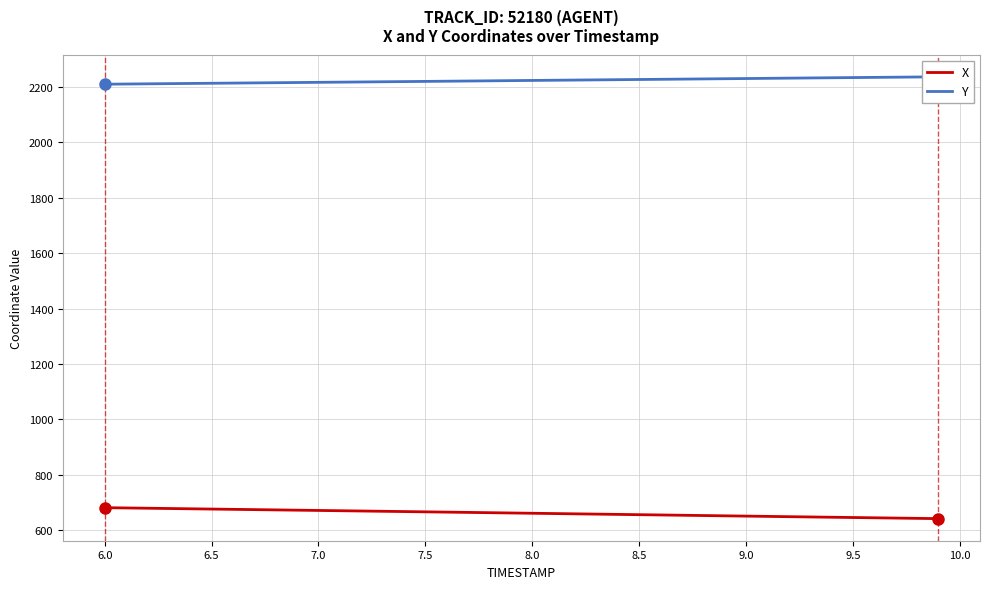

True or false: Y has more than 1 interior local peaks.

False